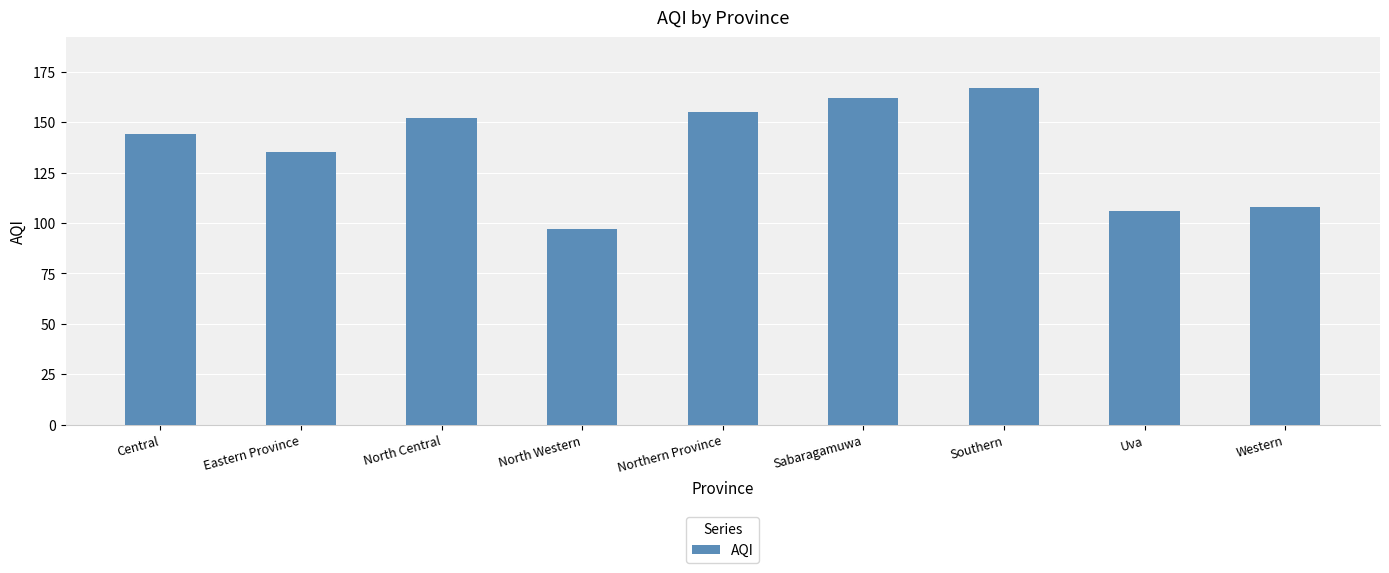

Rank the categories by value from highest to lowest.

Southern, Sabaragamuwa, Northern Province, North Central, Central, Eastern Province, Western, Uva, North Western